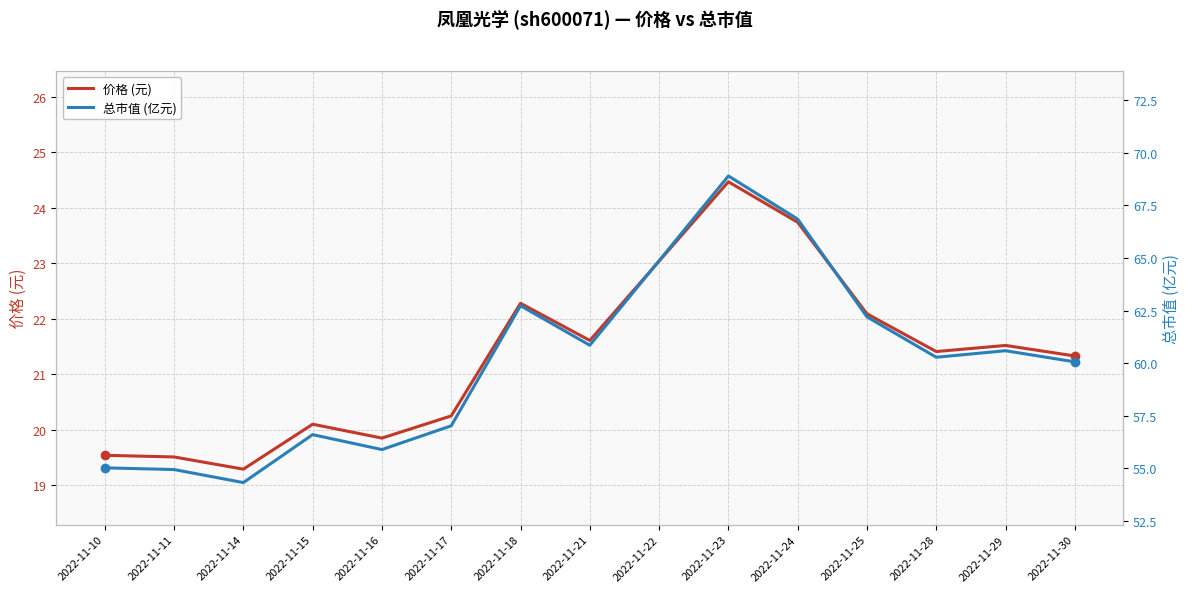

Reading left to right, extract all data points from this chart.

价格 (元): 2022-11-10=19.5	2022-11-11=19.5	2022-11-14=19.3	2022-11-15=20.1	2022-11-16=19.9	2022-11-17=20.2	2022-11-18=22.3	2022-11-21=21.6	2022-11-22=23.0	2022-11-23=24.5	2022-11-24=23.7	2022-11-25=22.1	2022-11-28=21.4	2022-11-29=21.5	2022-11-30=21.3
总市值 (亿元): 2022-11-10=55.0	2022-11-11=54.9	2022-11-14=54.3	2022-11-15=56.6	2022-11-16=55.9	2022-11-17=57.0	2022-11-18=62.7	2022-11-21=60.9	2022-11-22=64.9	2022-11-23=68.9	2022-11-24=66.8	2022-11-25=62.2	2022-11-28=60.3	2022-11-29=60.6	2022-11-30=60.1